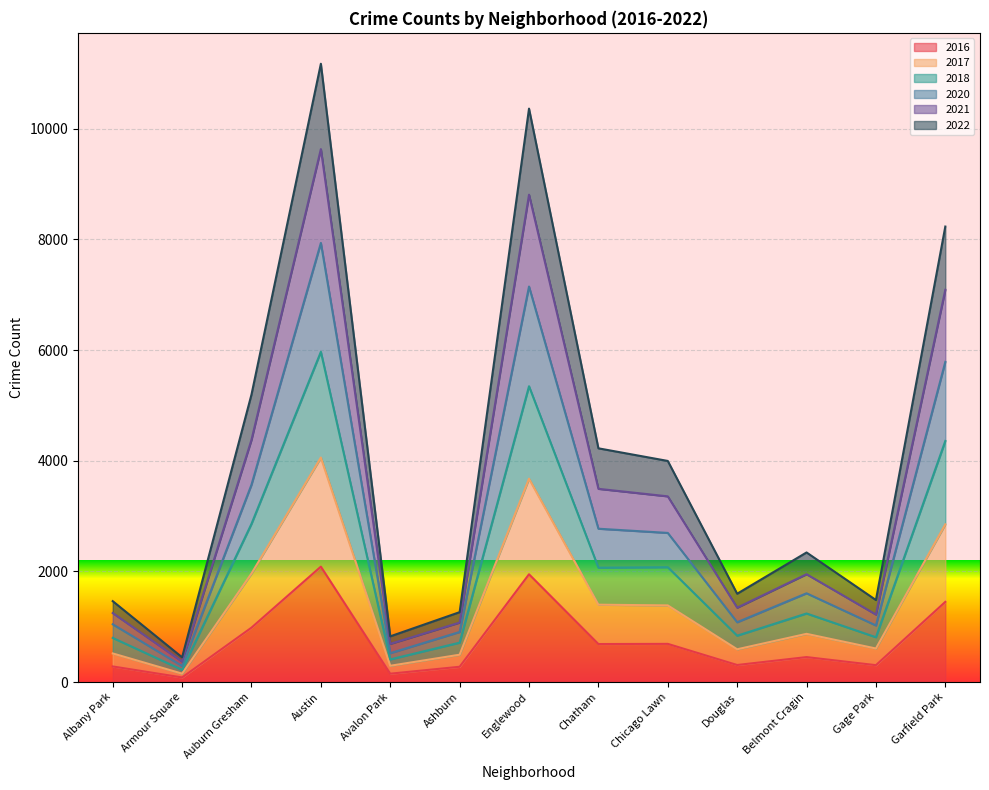

How many series are shown in this chart?

6